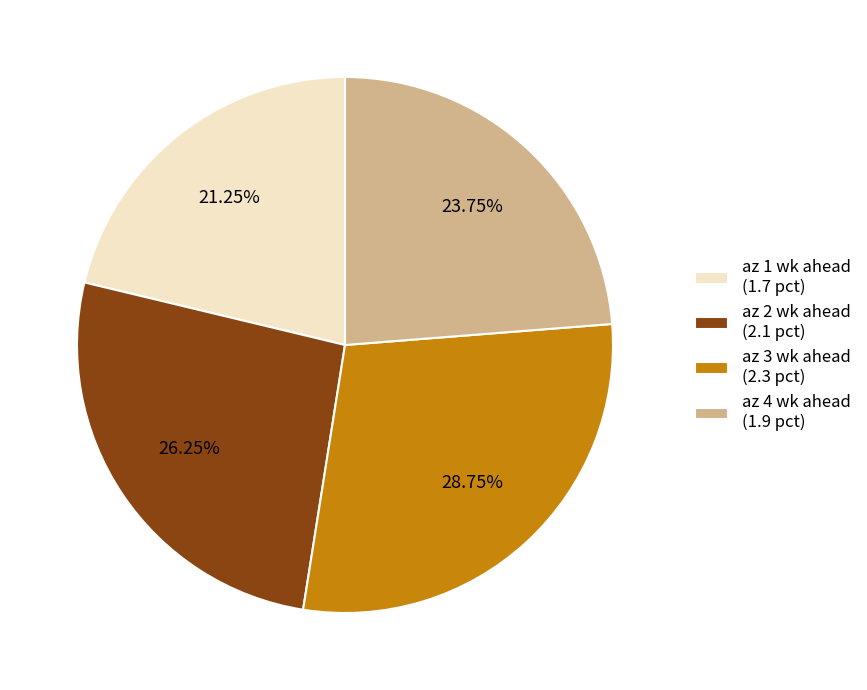

To the nearest percent, what is the average slice percentage?

25%